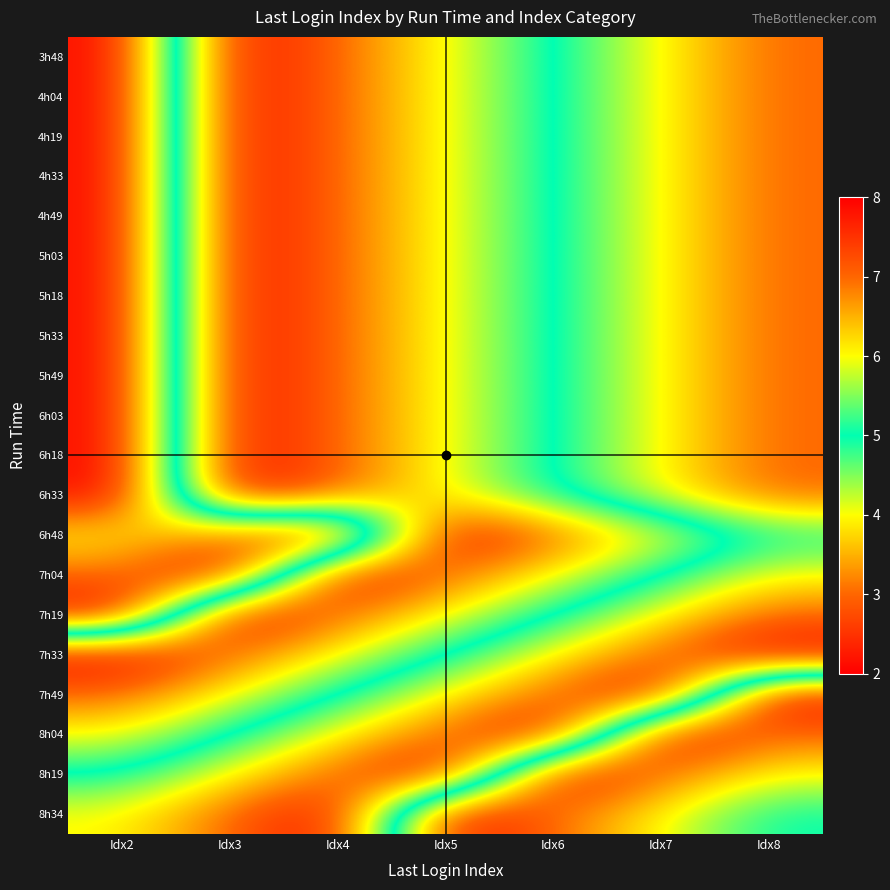

How many categories are shown in the chart?

7